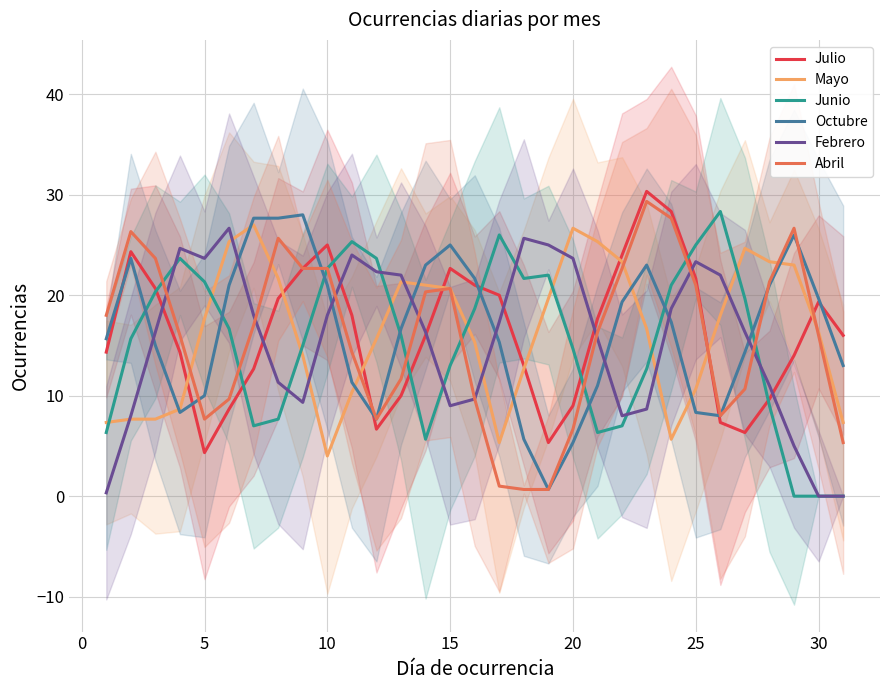

Reading right to left, what are all the values shown in this chart?

Julio: 16.0	19.3	14.0	9.7	6.3	7.3	21.7	28.3	30.3	24.0	17.7	9.0	5.3	13.0	20.0	21.0	22.7	16.0	10.0	6.7	18.0	25.0	22.7	19.7	12.7	8.7	4.3	14.3	20.7	24.3	14.3
Mayo: 7.3	16.3	23.0	23.3	24.7	18.0	10.7	5.7	16.7	23.3	25.3	26.7	19.7	12.7	5.3	15.3	20.7	21.0	21.3	15.7	10.3	4.0	14.0	21.7	27.0	25.3	17.7	8.7	7.7	7.7	7.3
Junio: 0.0	0.0	0.0	9.0	19.7	28.3	25.0	21.0	12.7	7.0	6.3	14.7	22.0	21.7	26.0	18.7	13.0	5.7	16.0	23.7	25.3	22.7	15.0	7.7	7.0	16.7	21.3	23.7	20.3	15.7	6.3
Octubre: 13.0	19.7	26.0	21.0	14.3	8.0	8.3	17.3	23.0	19.3	11.0	5.3	0.7	5.7	15.3	21.7	25.0	23.0	16.7	7.7	11.3	21.0	28.0	27.7	27.7	21.0	10.0	8.3	15.0	23.7	15.7
Febrero: 0.0	0.0	5.0	11.0	16.3	22.0	23.3	18.7	8.7	8.0	15.7	23.7	25.0	25.7	17.3	9.7	9.0	16.3	22.0	22.3	24.0	18.0	9.3	11.3	18.0	26.7	23.7	24.7	16.3	8.0	0.3
Abril: 5.3	16.0	26.7	21.3	10.7	8.0	21.0	27.7	29.3	22.7	16.3	6.7	0.7	0.7	1.0	9.7	20.7	20.3	11.7	7.7	14.3	22.7	22.7	25.7	17.0	9.7	7.7	16.0	23.7	26.3	18.0